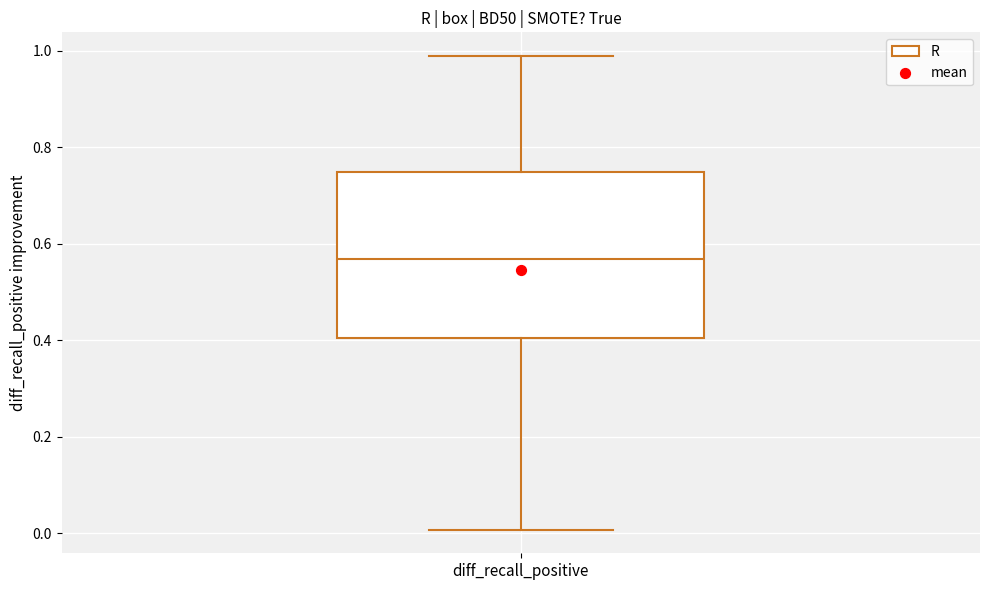

Where does the median line of the box for diff_recall_positive sit on the y-axis? The values are not printed on the chart, so give them approximately, as read against the axis.

0.56